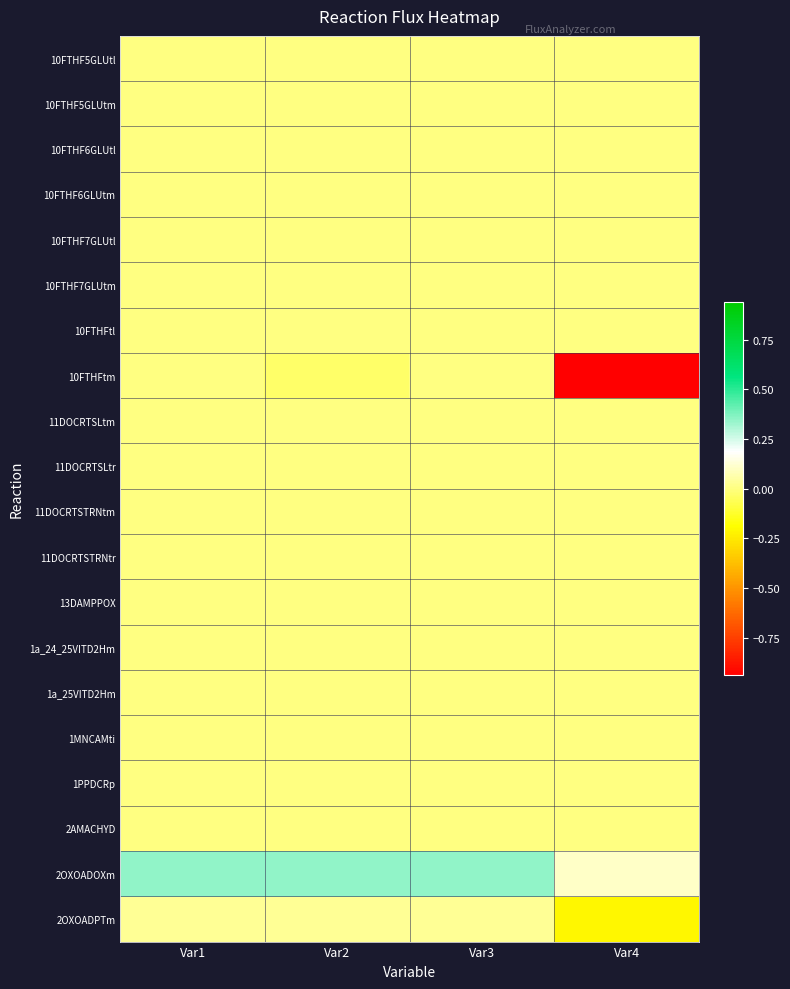

Between Var1 and Var3, which is larger?

Var1